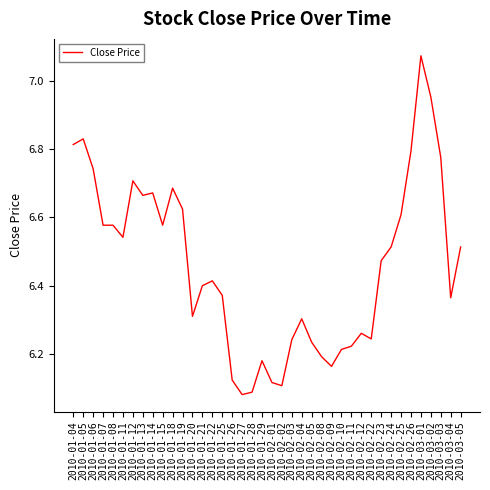

At which category does the data reach its first local peak?

2010-01-05